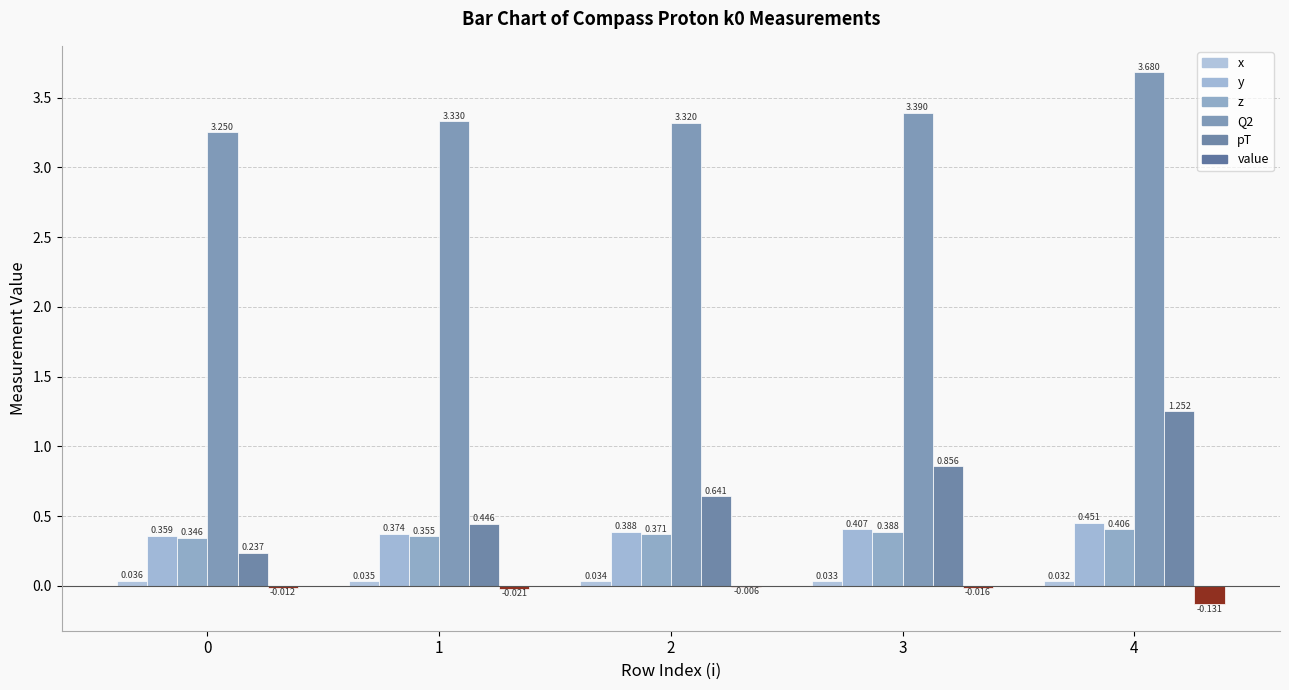

What is the maximum value shown in the chart?

3.7